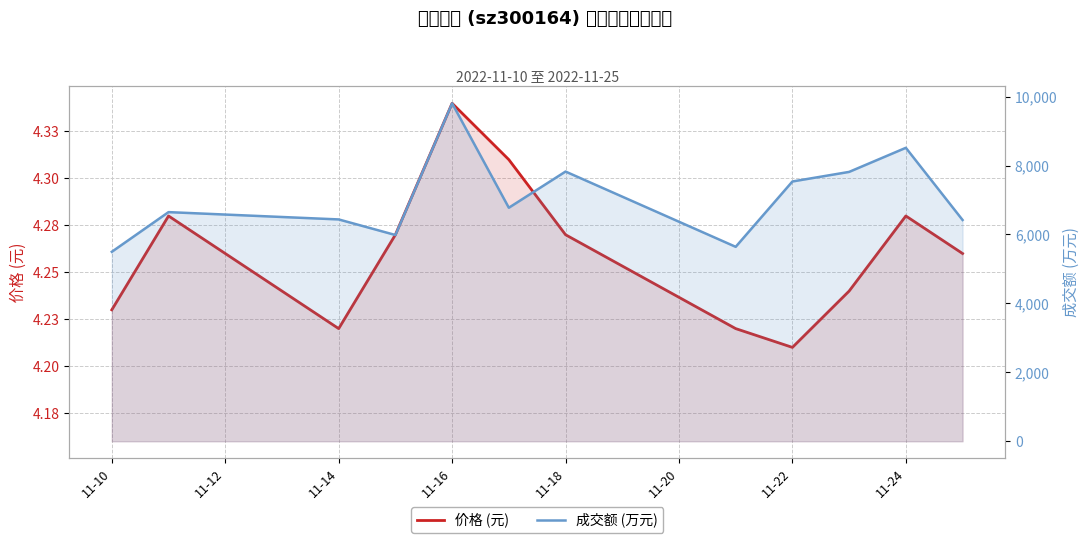

The value of 价格 (元) at 11-14 is 4.2. True or false?

True